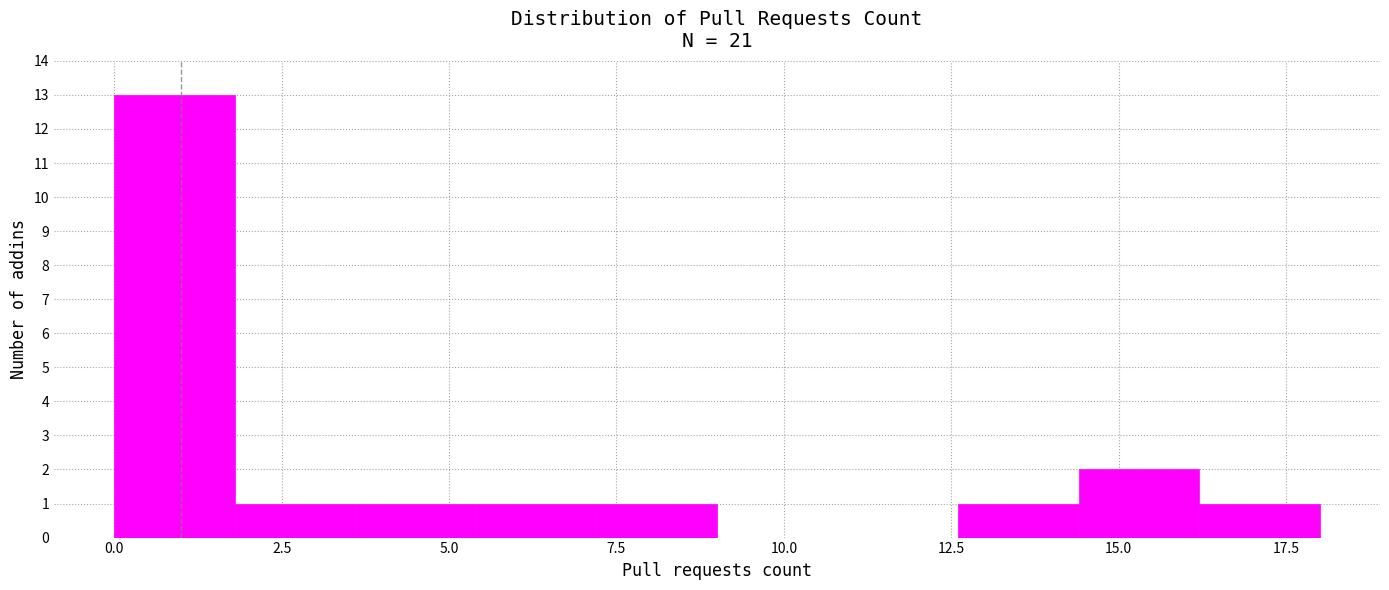

Read against the x-axis, roughly where is the centre of the tallest bar?

1.0